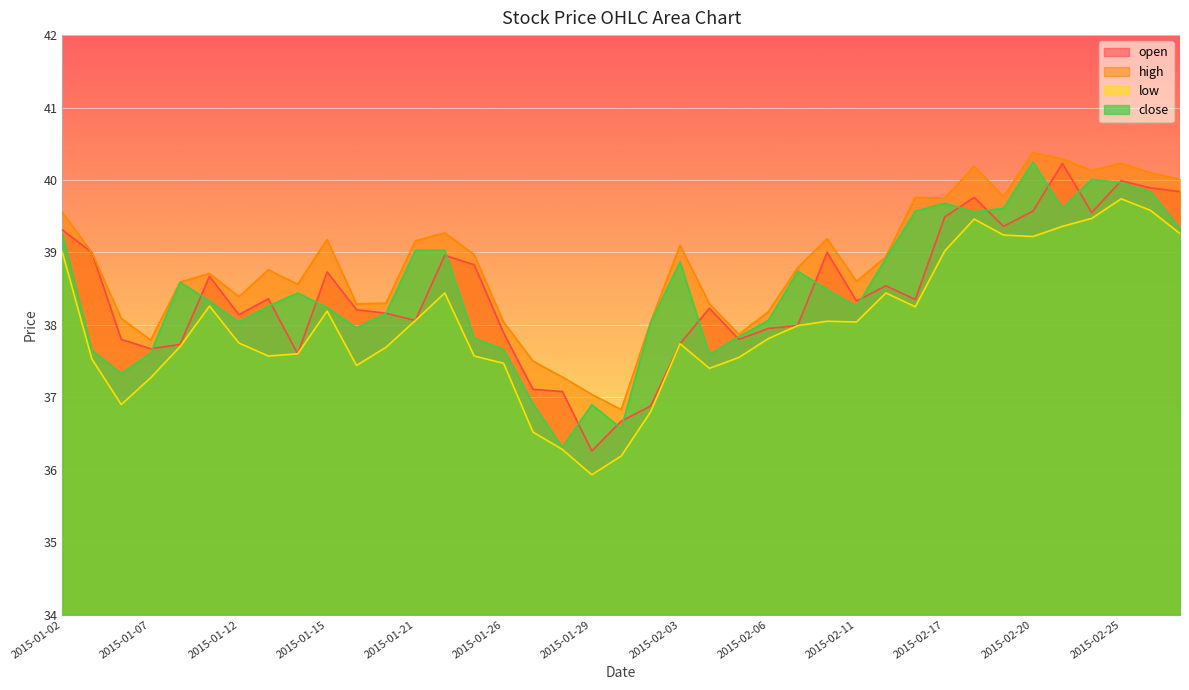

True or false: high has more than 1 interior local peaks.

True